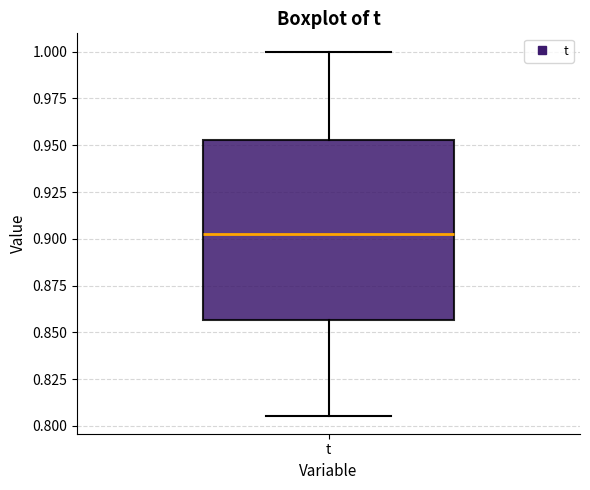

Transcribe this box plot: give where the median line is, the range the box spans, and where the two whiskers end, as read against the y-axis. The values are not printed on the chart, so give them approximately, as read against the axis.

median 0.905, box 0.855 to 0.955, whiskers 0.805 to 1.000